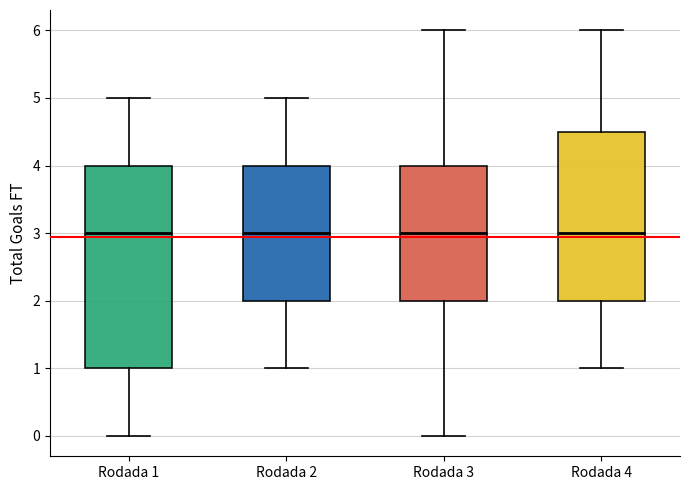

Where does the upper whisker of the box for Rodada 1 end on the y-axis? The values are not printed on the chart, so give them approximately, as read against the axis.

5.0